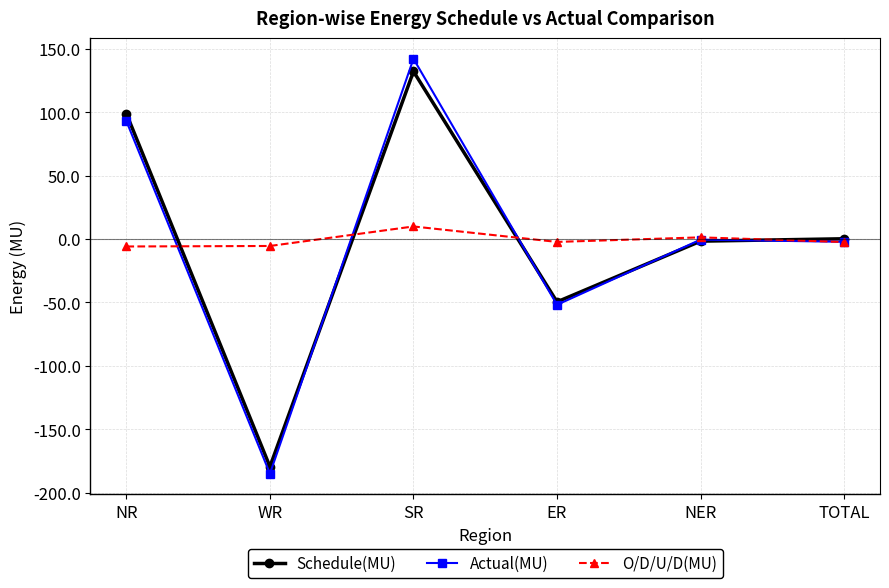

Which series has the widest spread of values?

Actual(MU)